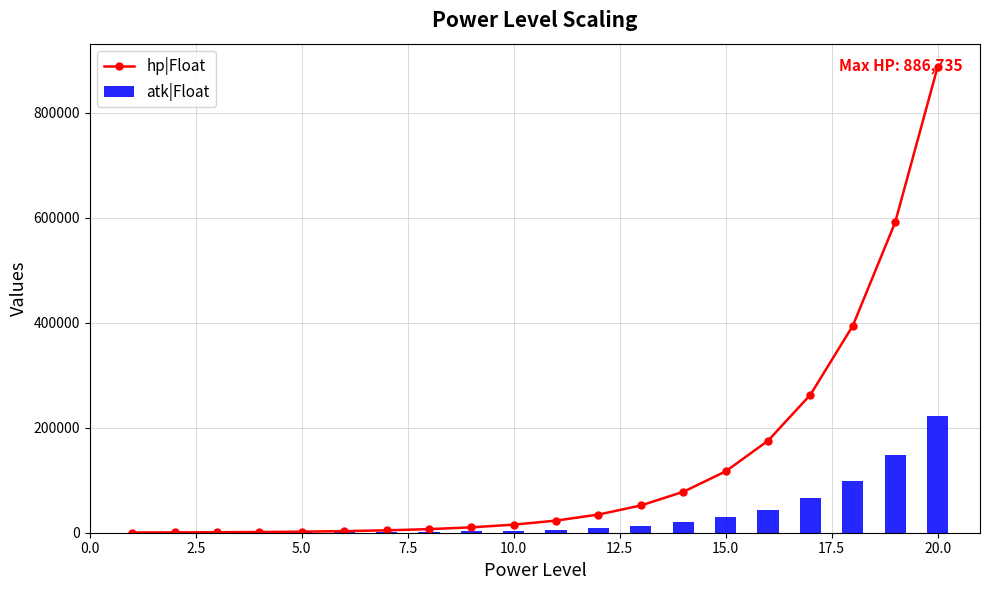

Which series changed the most between 10.0 and 15.0?

hp|Float